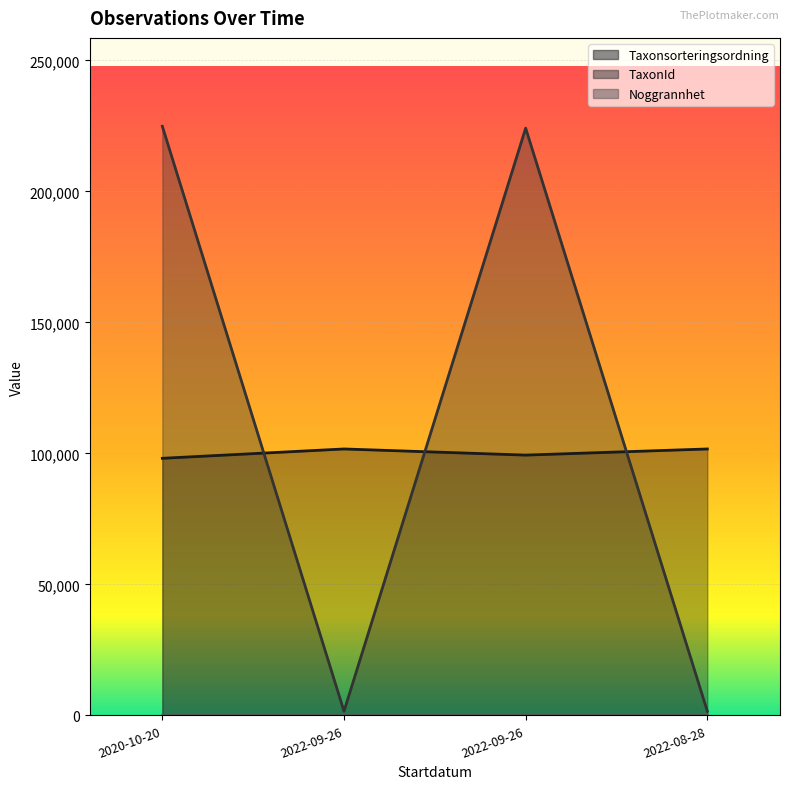

How many intersections are there between TaxonId and Taxonsorteringsordning?

3